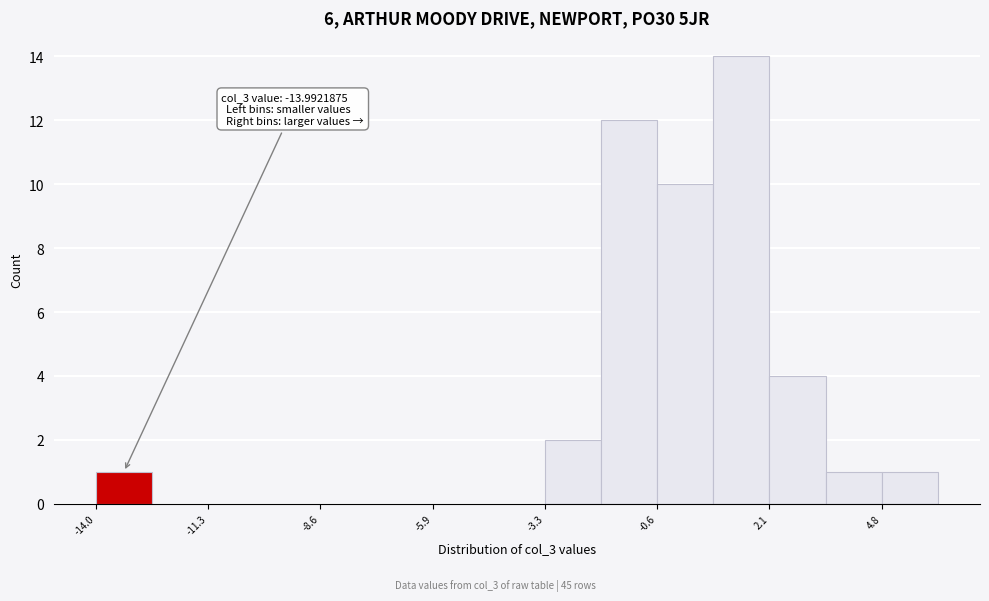

Read against the x-axis, roughly where is the centre of the tallest bar?

1.5